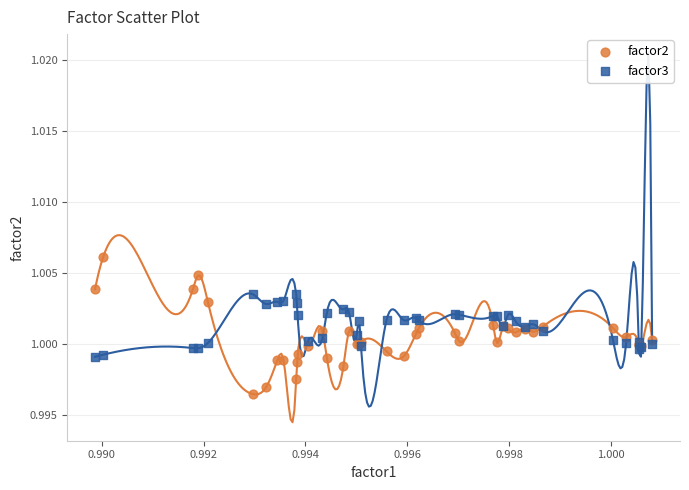

Which series reaches the maximum Y coordinate?

factor2